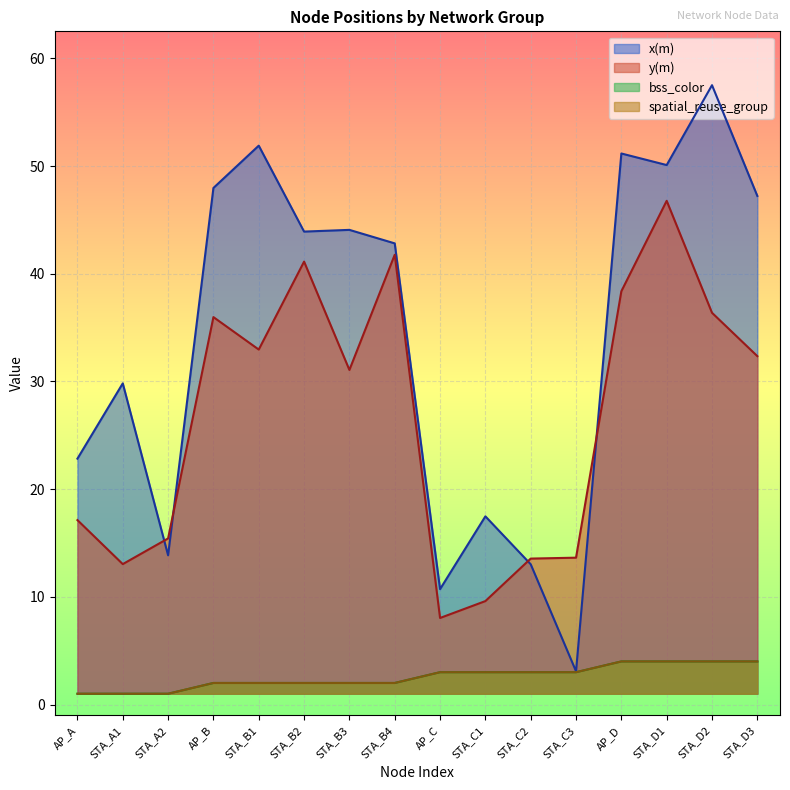

At how many categories does at least one series exceed 10?

16